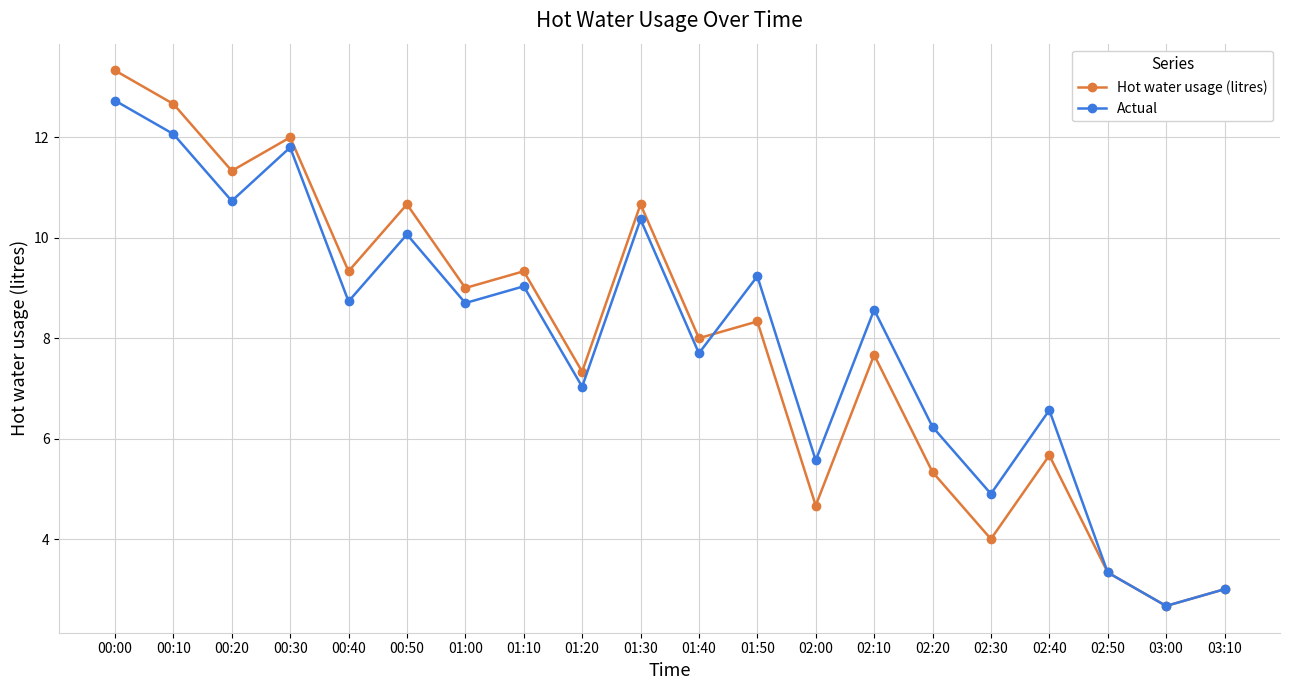

At which label does Actual reach its peak?

00:00